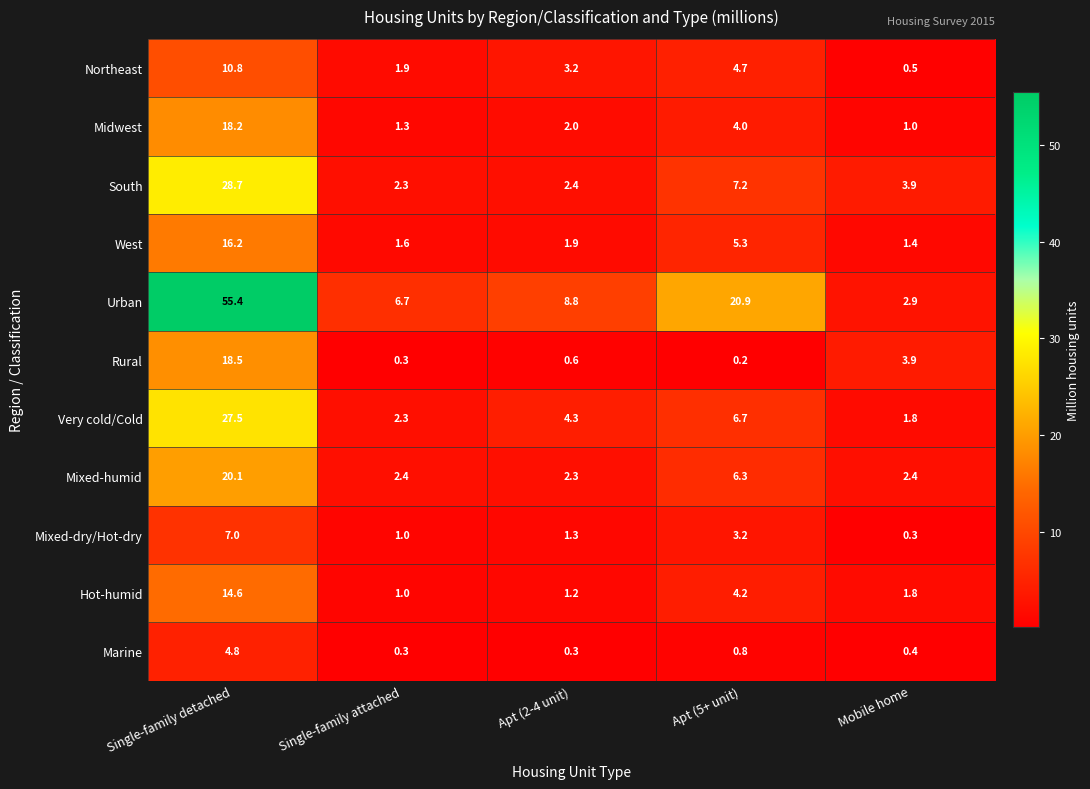

What is the difference between the Very cold/Cold values at Apt (2-4 unit) and Single-family attached?

2.0